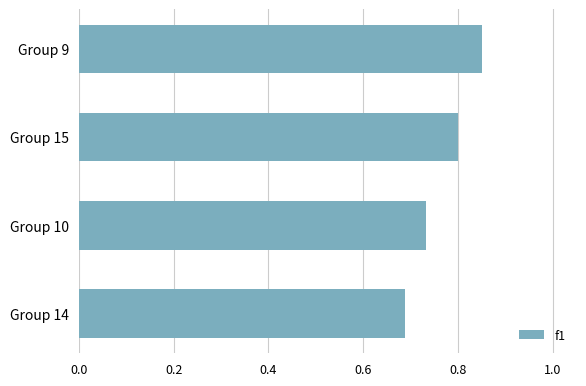

What is the label of the 4th bar from the top?

Group 14